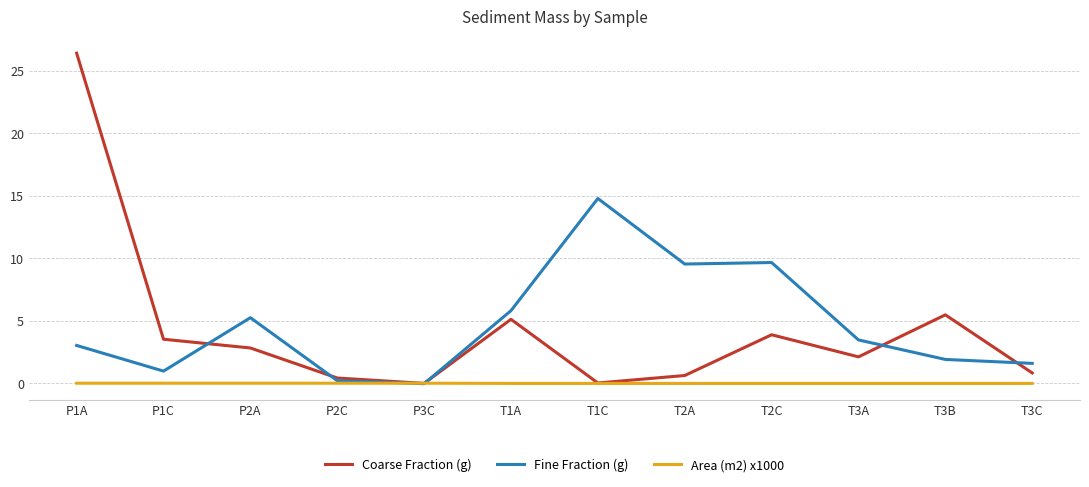

Rank the series by their maximum value, from highest to lowest.

Coarse Fraction (g), Fine Fraction (g), Area (m2) x1000